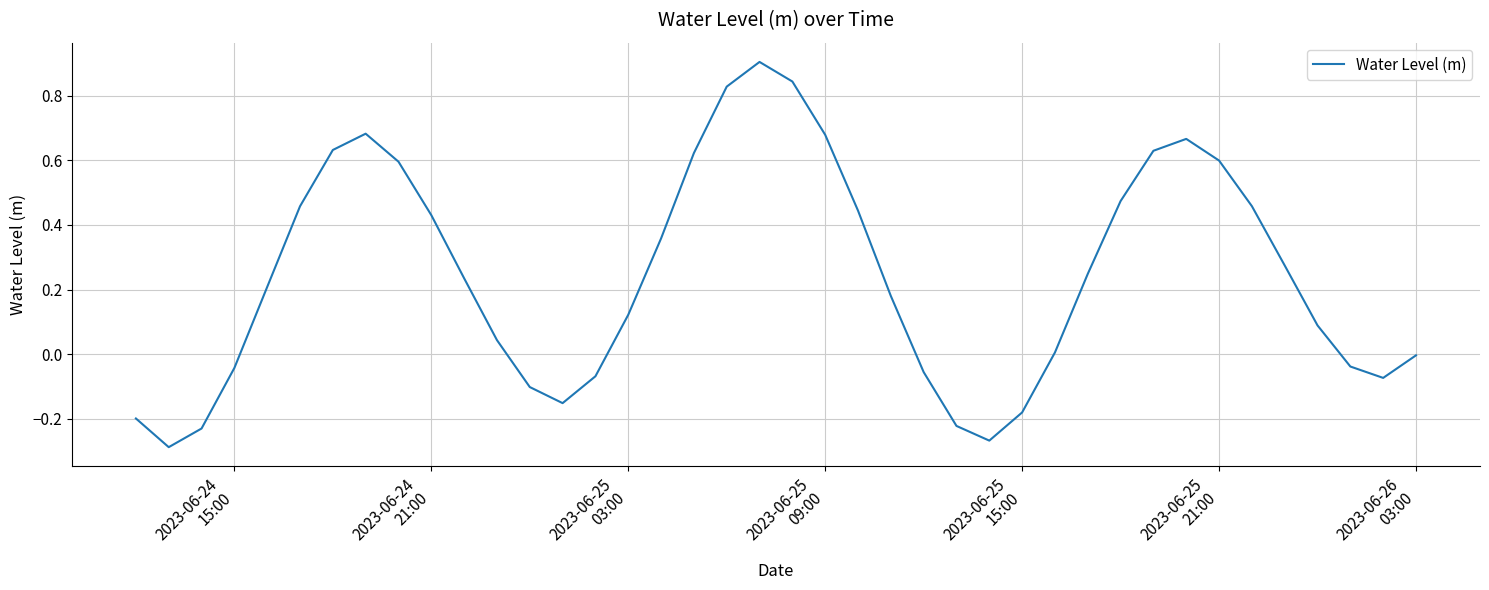

What is the maximum value shown in the chart?

0.9